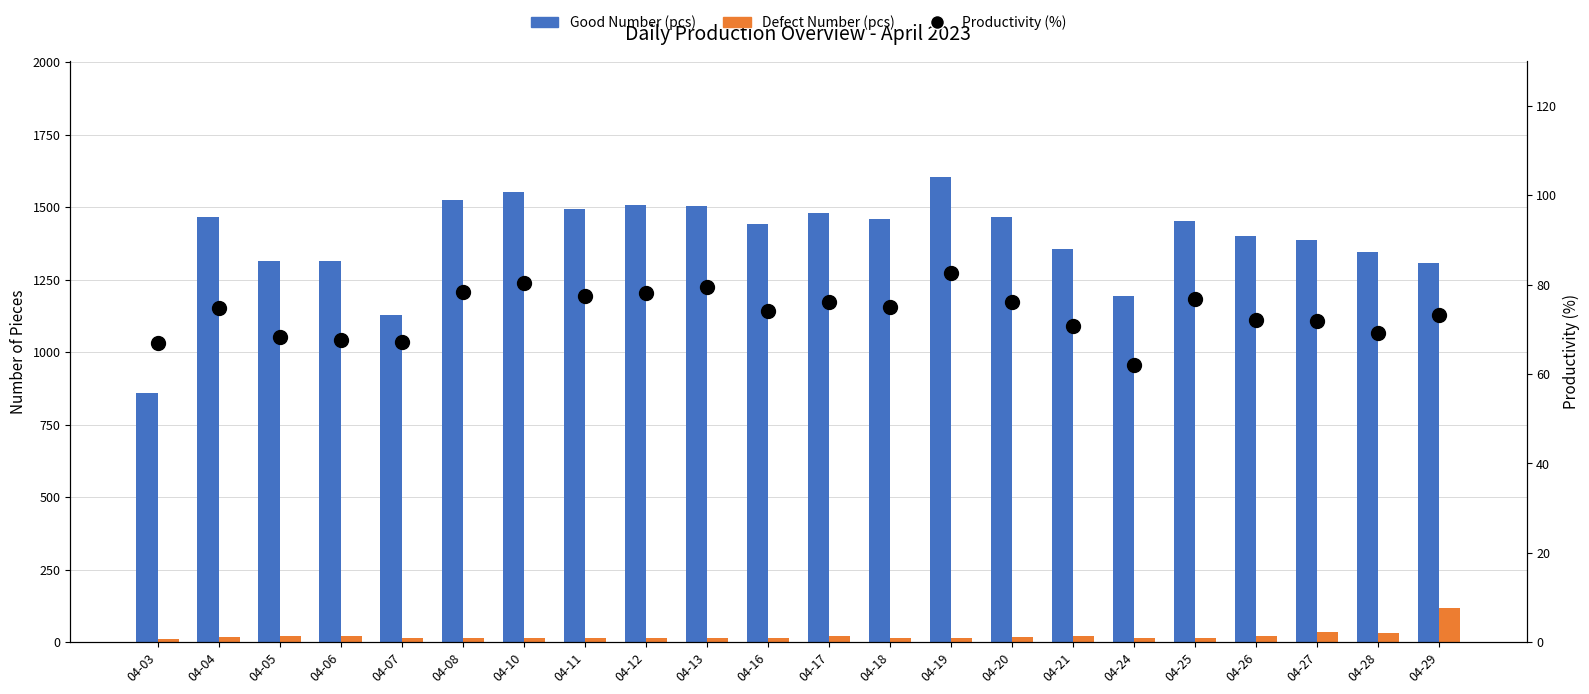

Rank the categories by Defect Number (pcs) value from highest to lowest.

04-29, 04-27, 04-28, 04-06, 04-21, 04-26, 04-05, 04-17, 04-04, 04-20, 04-07, 04-18, 04-16, 04-08, 04-10, 04-11, 04-13, 04-19, 04-24, 04-25, 04-12, 04-03